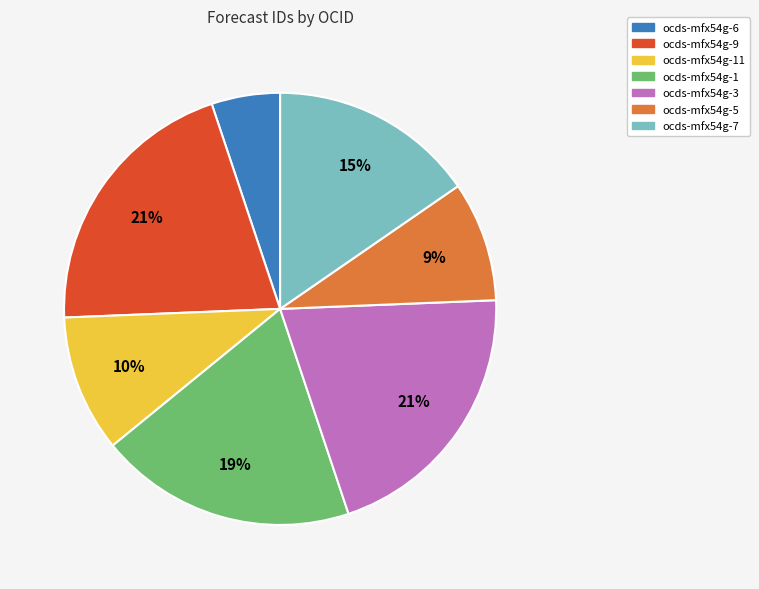

Is there a majority slice in this chart?

No